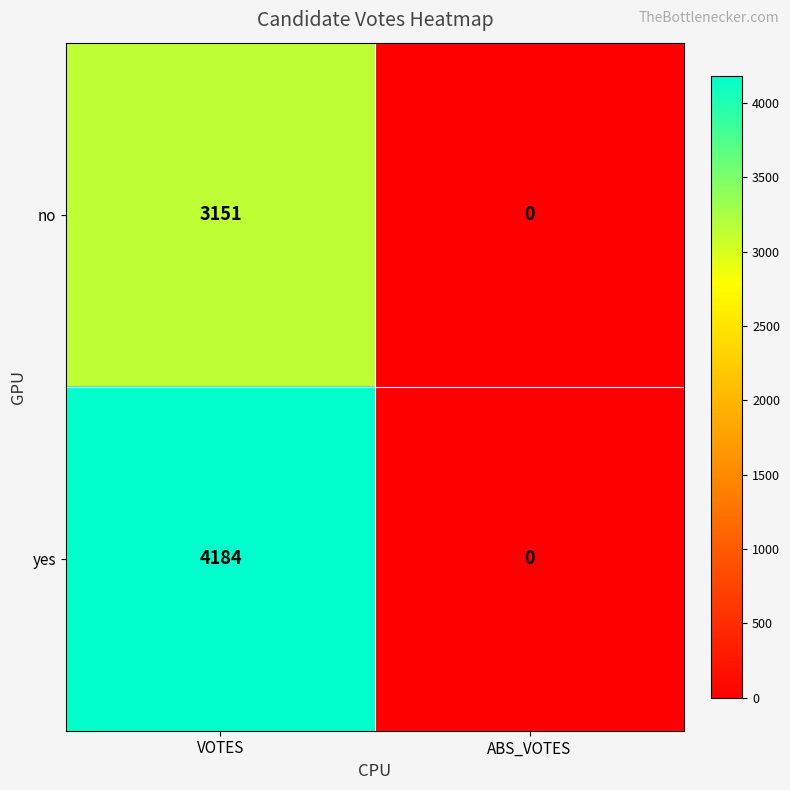

What is the highest value of the no series?

3151